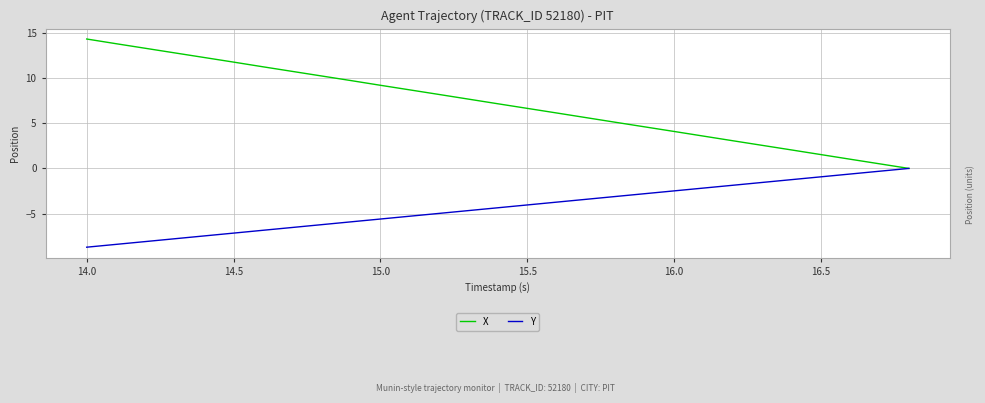

List the series in order of their peak value, lowest first.

Y, X